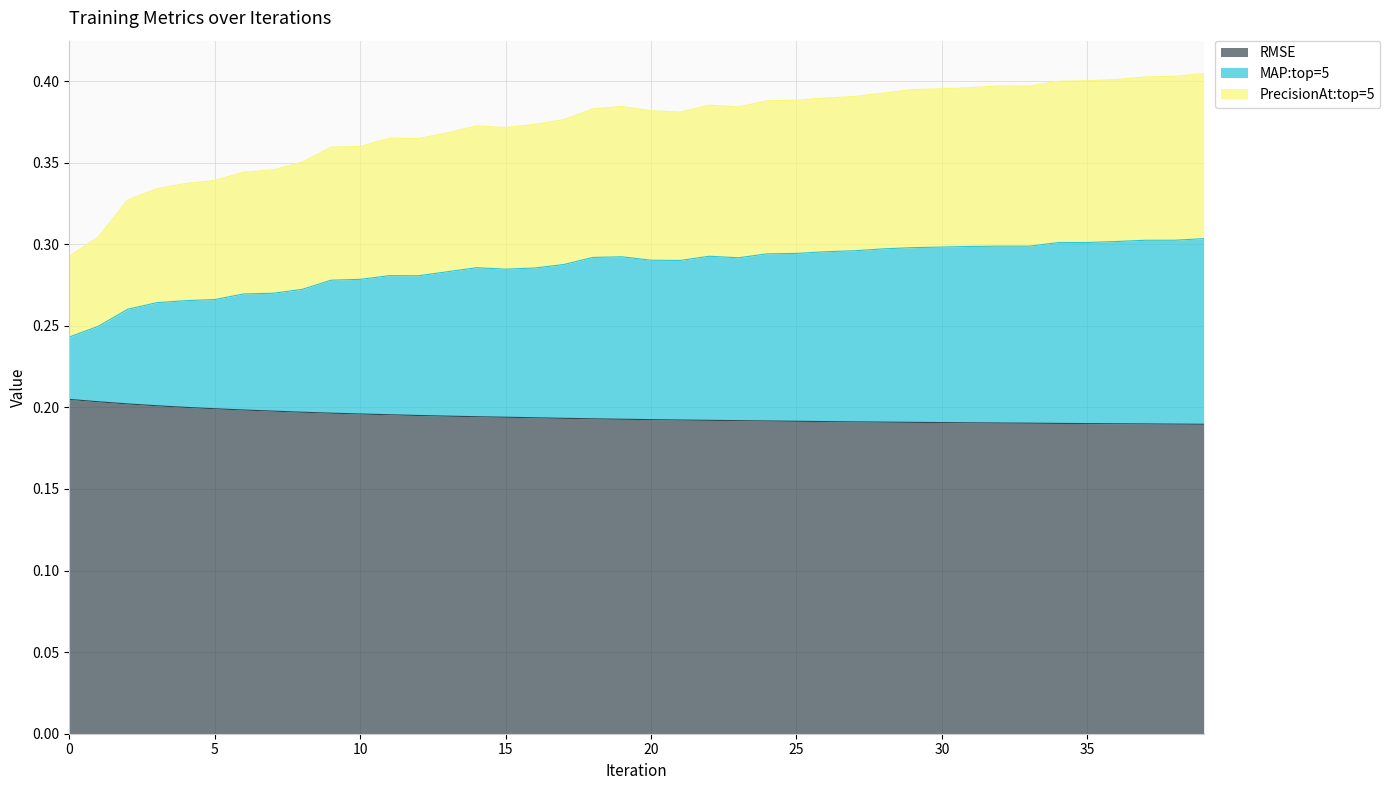

Count the number of categories in the chart.

40